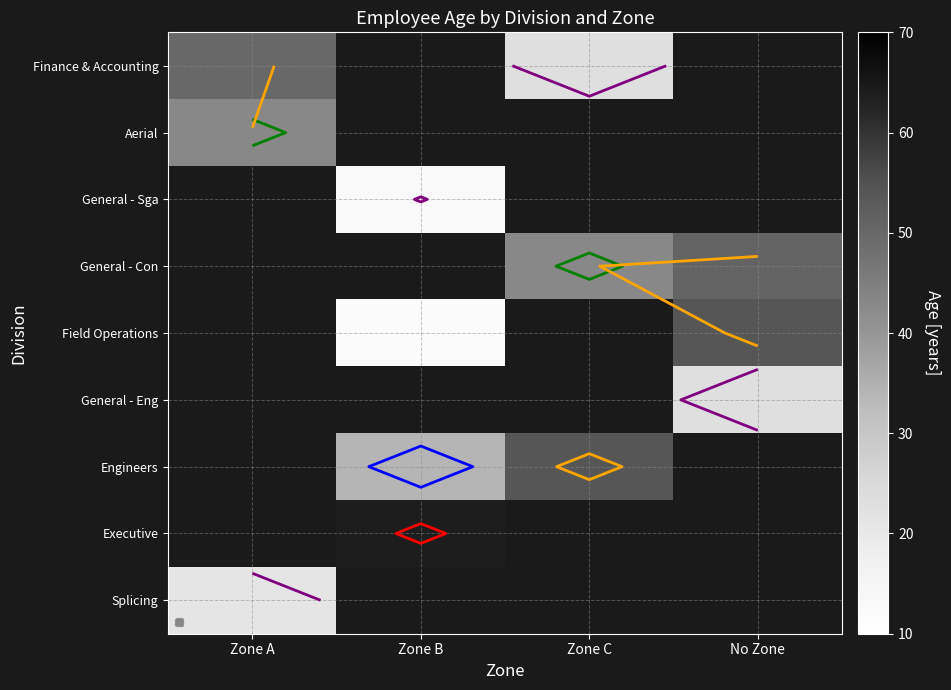

How many data points in Finance & Accounting are above 23?

1